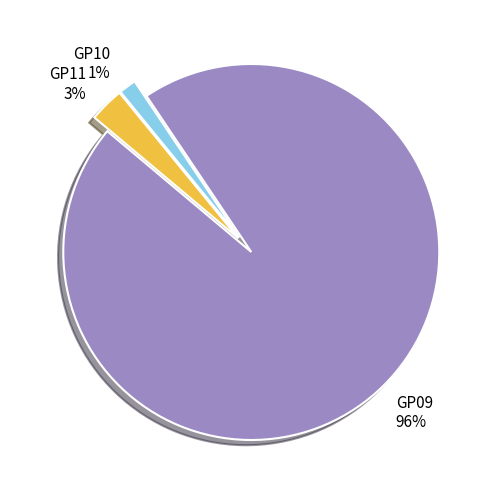

Between GP09 and GP10, which is larger?

GP09